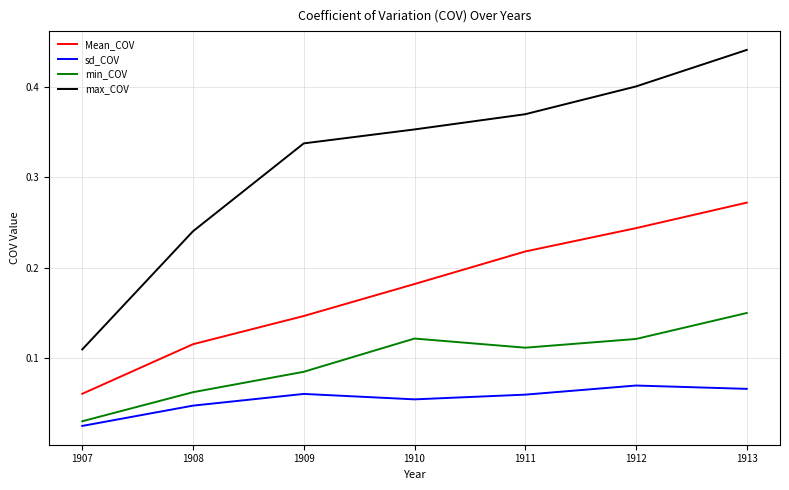

How many max_COV values are between 0 and 1?

7